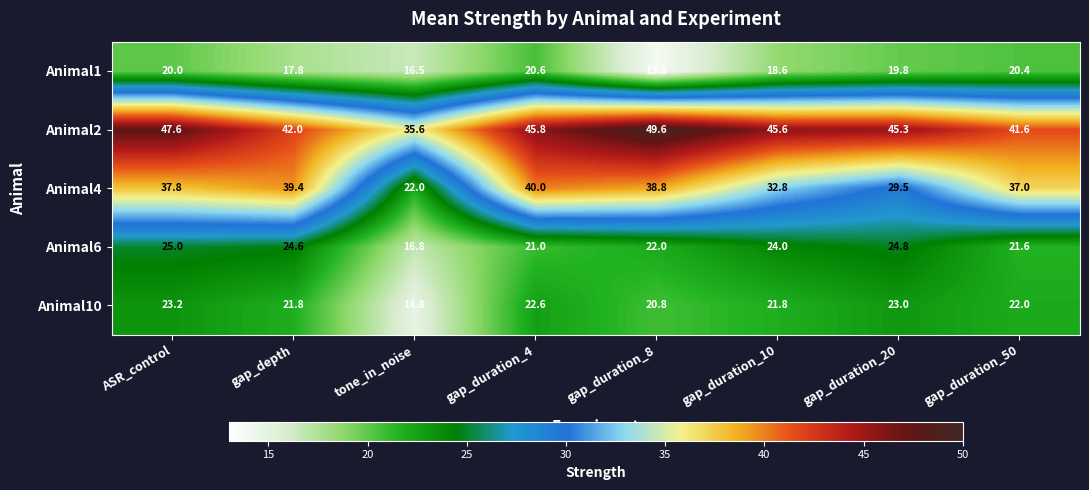

At which label does Animal1 reach its minimum?

gap_duration_8